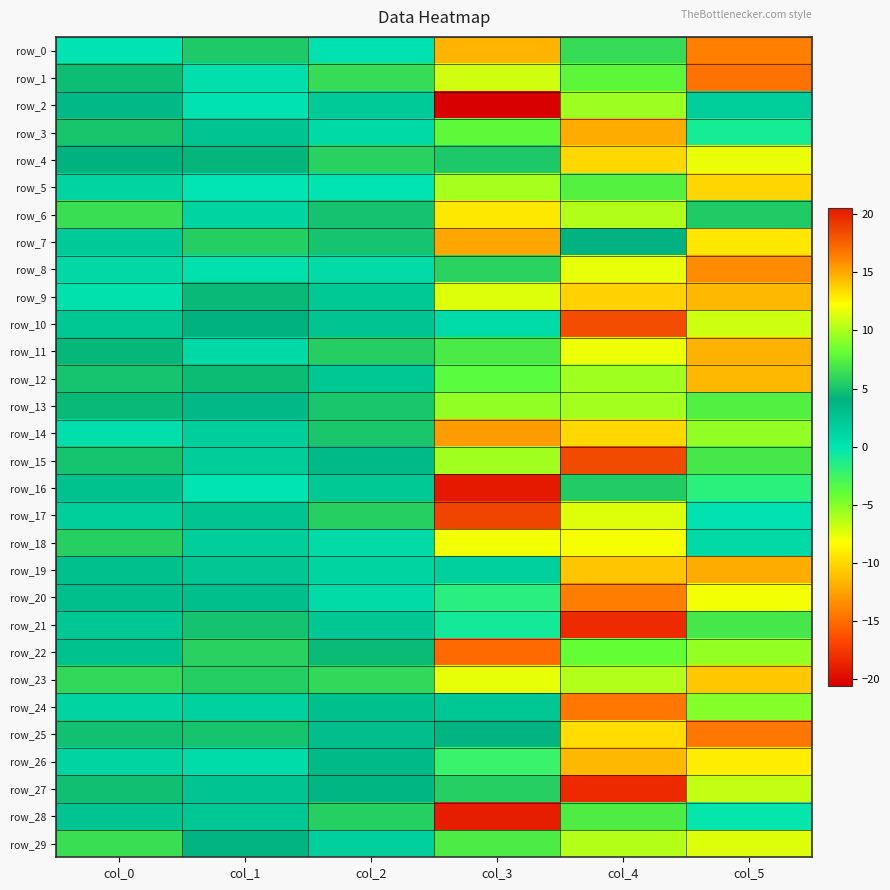

Which category has the lowest value across all series?

col_3